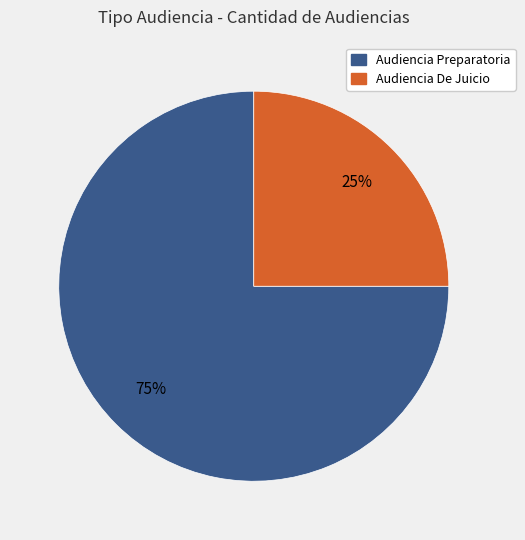

Does Audiencia De Juicio account for over 50% of the chart?

No